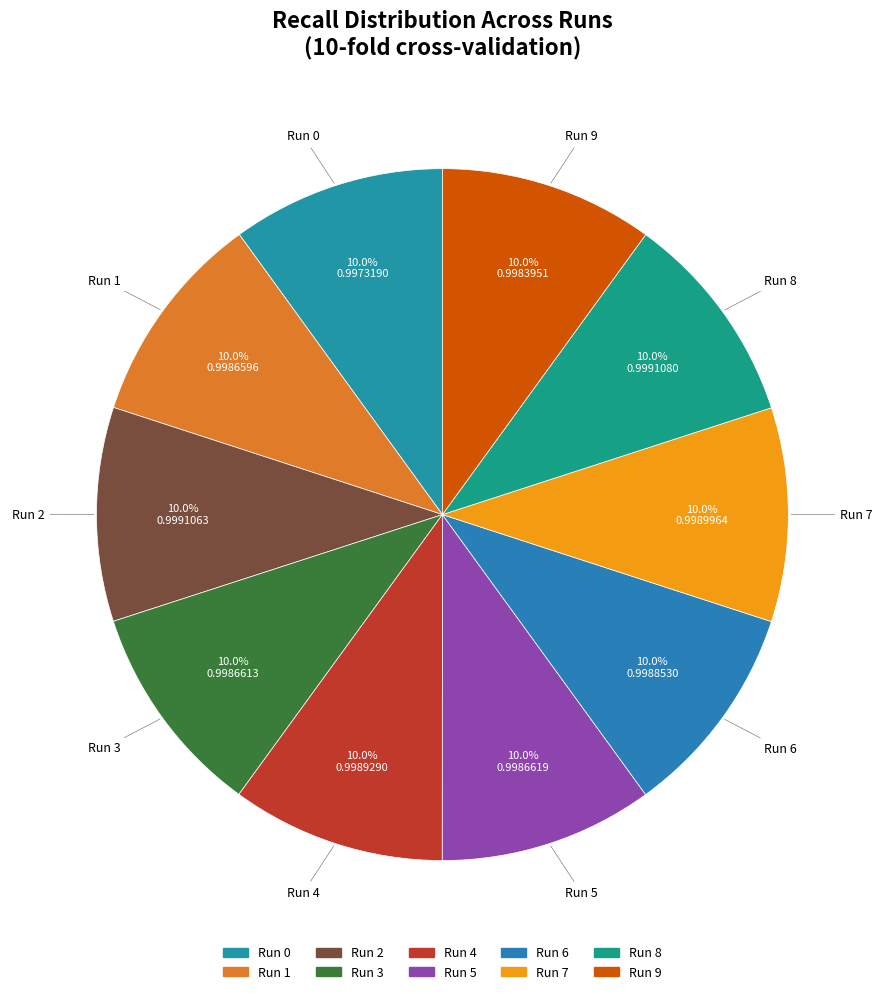

Rank the categories by value from highest to lowest.

8, 2, 7, 4, 6, 5, 3, 1, 9, 0